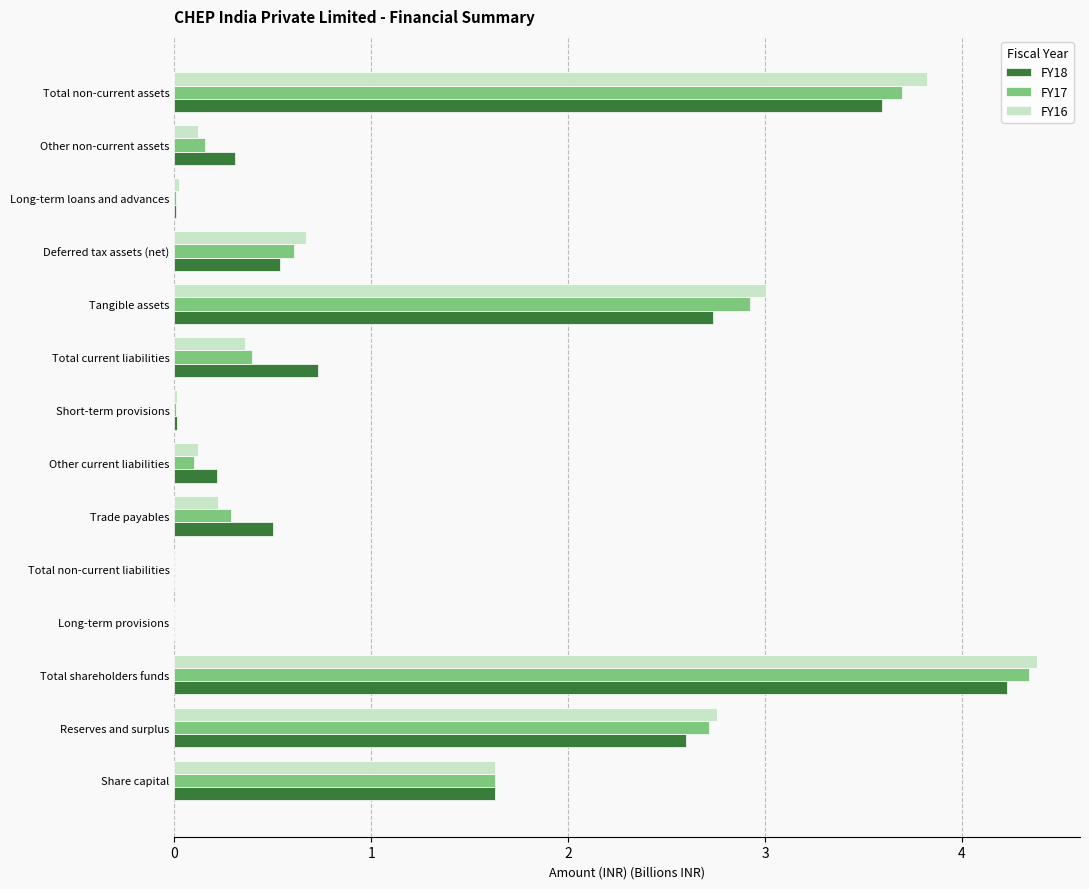

Which series has the widest spread of values?

FY16